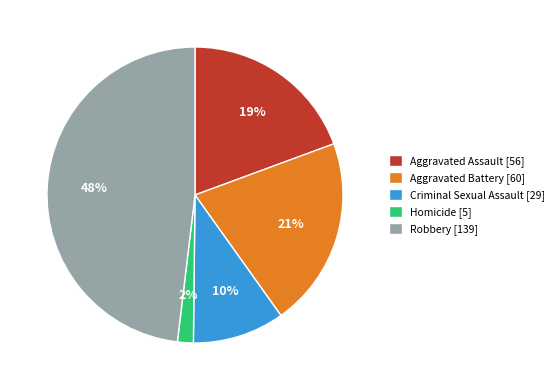

Is there a majority slice in this chart?

No